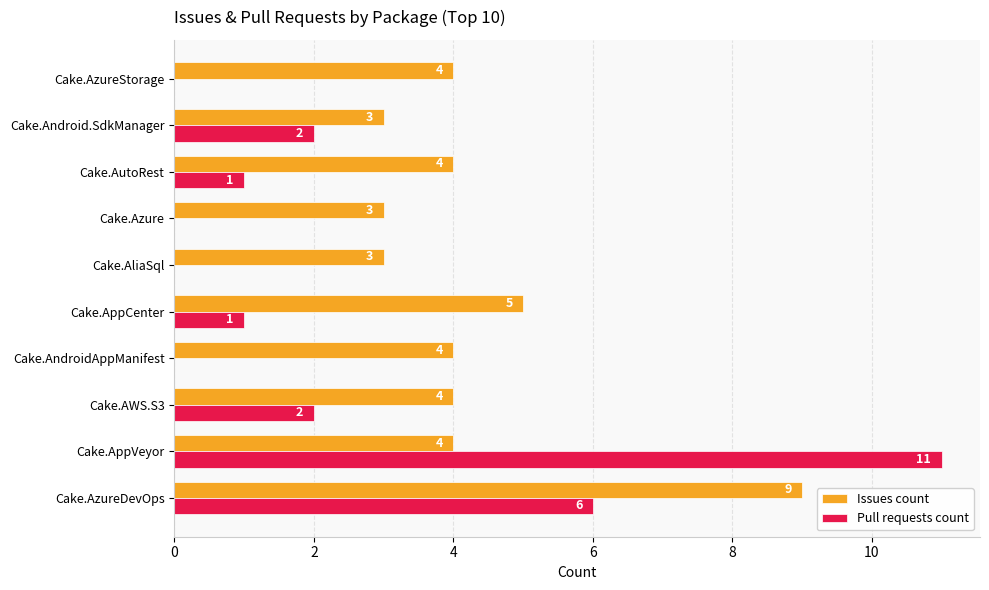

At which label is Pull requests count closest to 5?

Cake.AzureDevOps